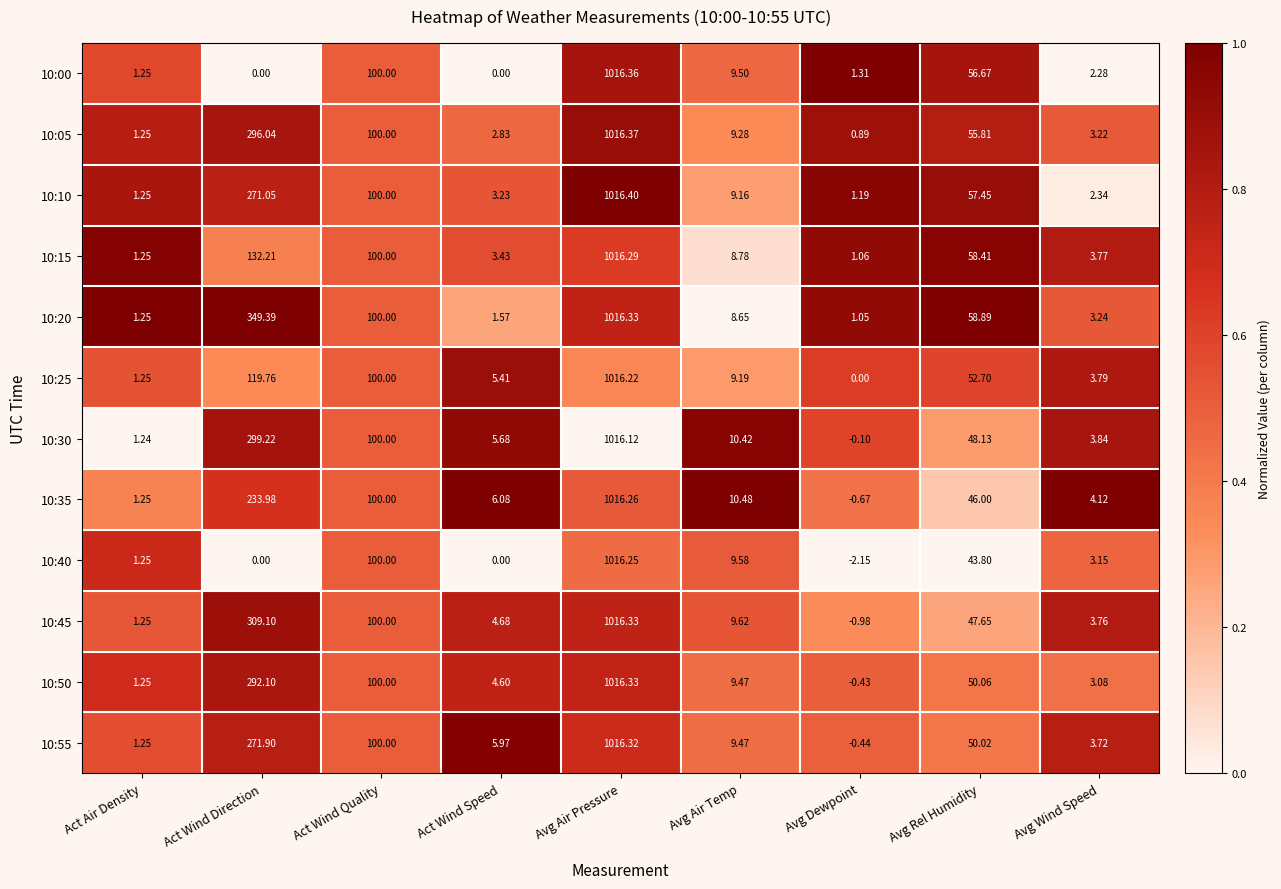

Which series has the largest total across all categories?

10:20